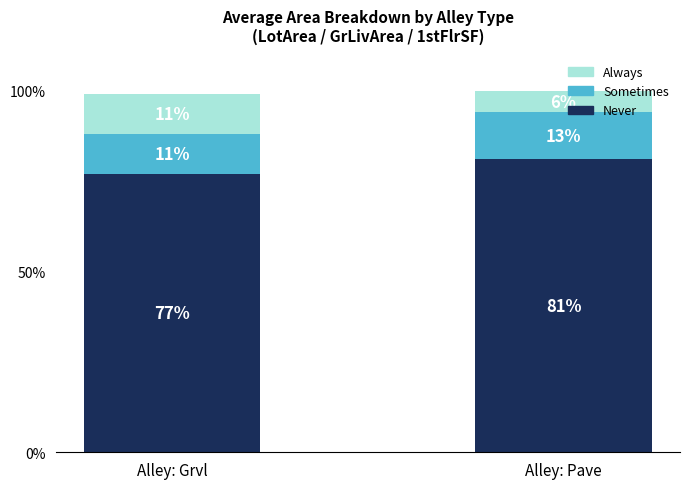

At which label does Never reach its peak?

Alley: Pave